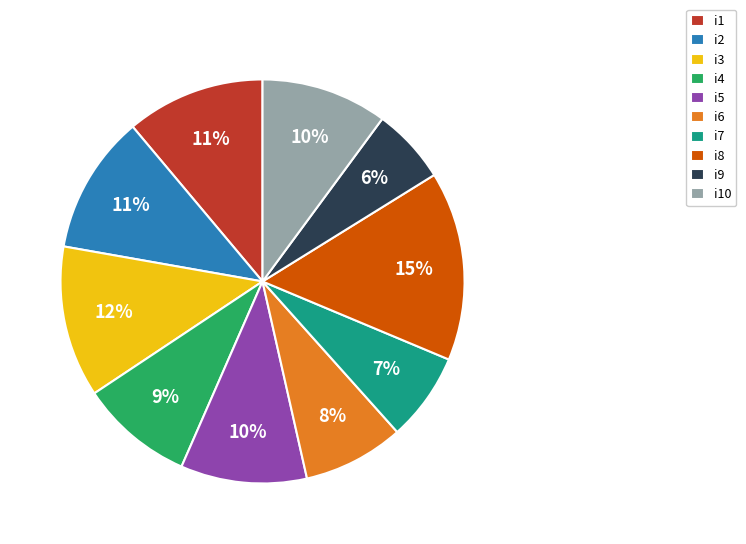

Between i4 and i2, which is larger?

i2